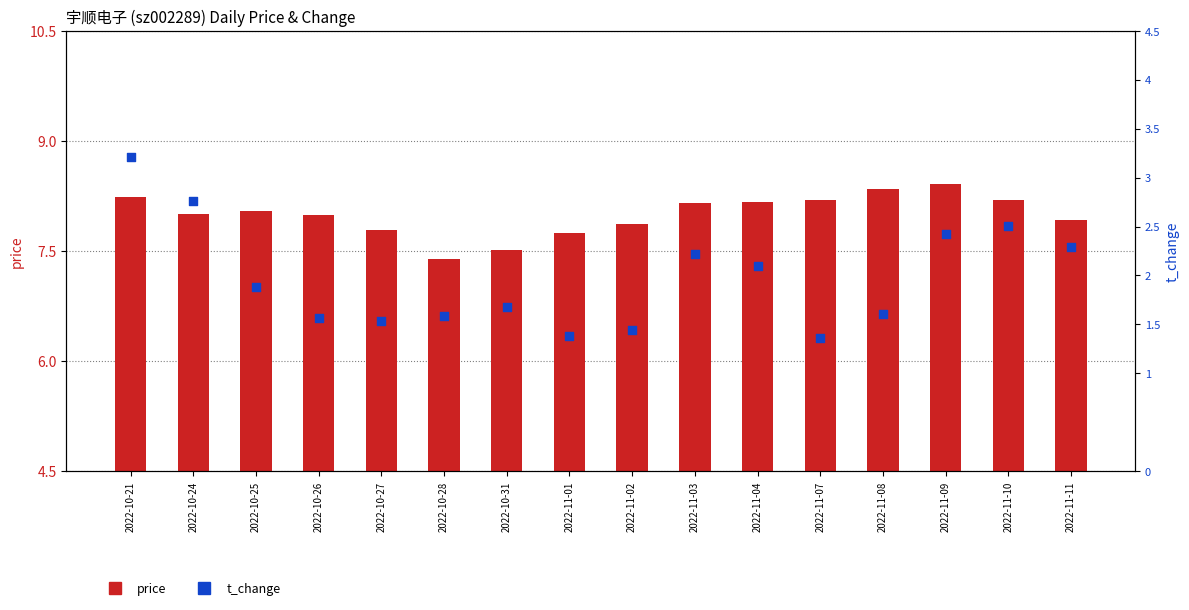

At which category is the sum across all series the highest?

2022-10-21